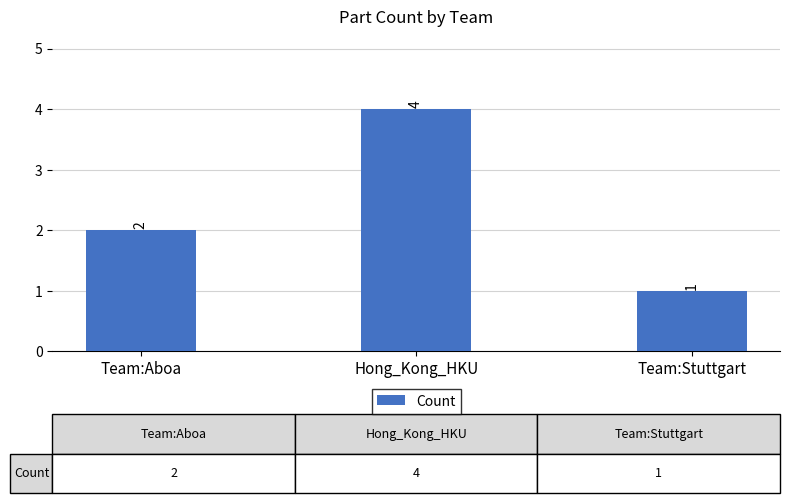

Reading left to right, transcribe all the data shown in this chart.

Team:Aboa=2	Hong_Kong_HKU=4	Team:Stuttgart=1